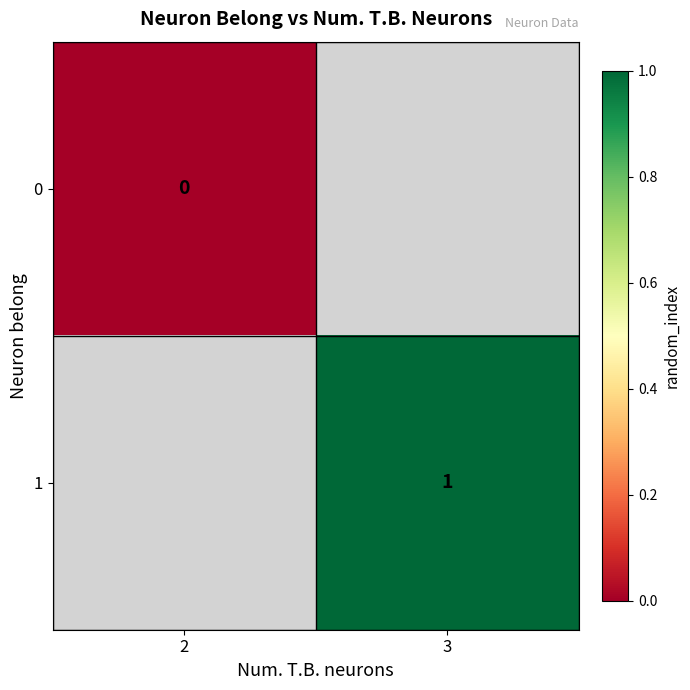

Is the value of 1 at 3 greater than the value of 0 at 2?

Yes